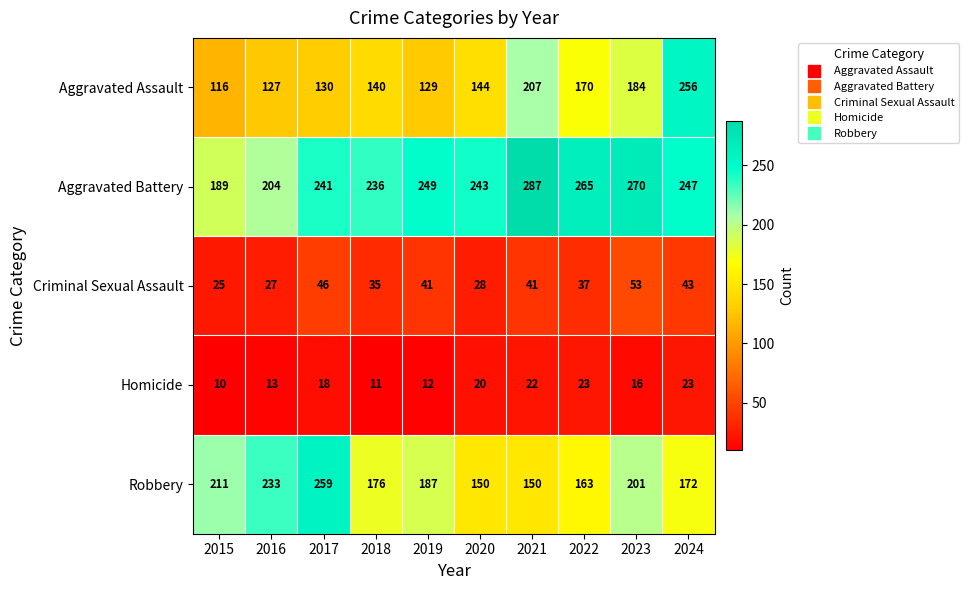

Where does the Robbery series first go above 187?

2015